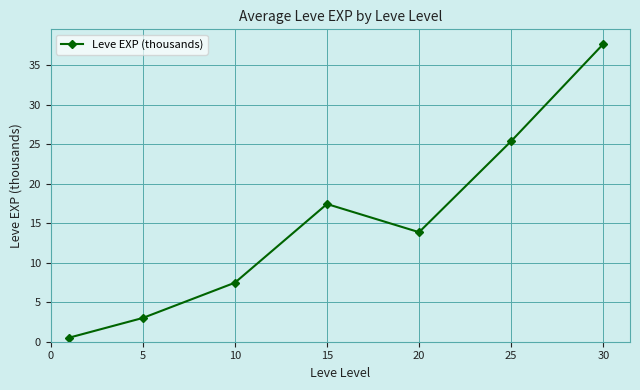

How many points are lower than both their immediate neighbors (excluding endpoints)?

1